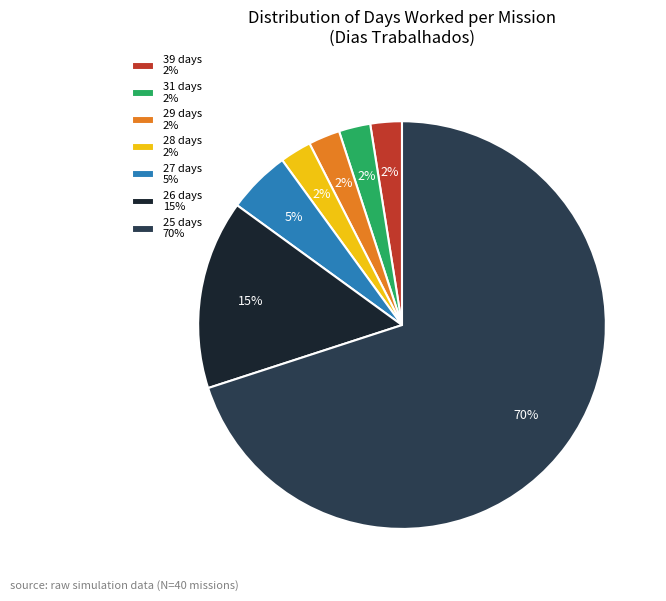

To the nearest percent, what portion does 26 days 15% represent?

15%